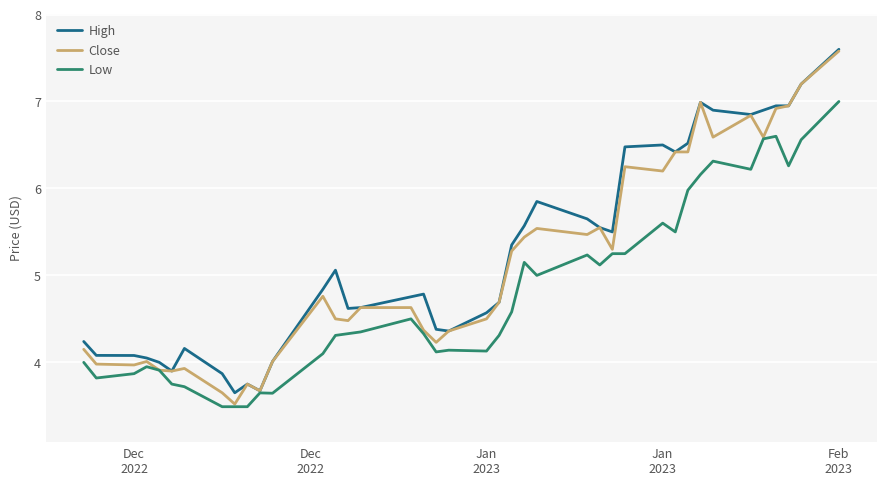

Which series has the largest range (max minus min)?

Close